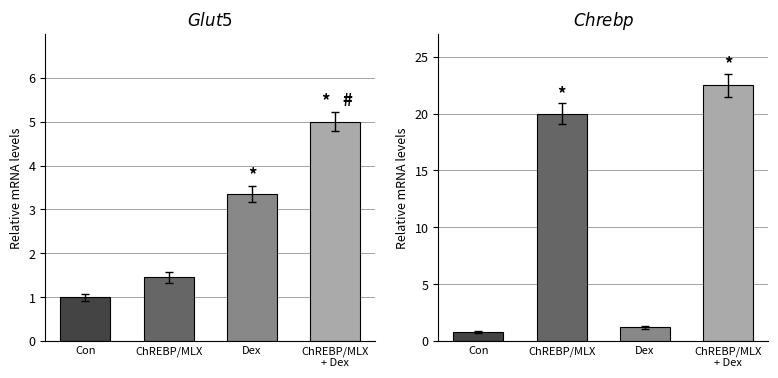

Which category has the highest value across all series?

ChREBP/MLX
+ Dex